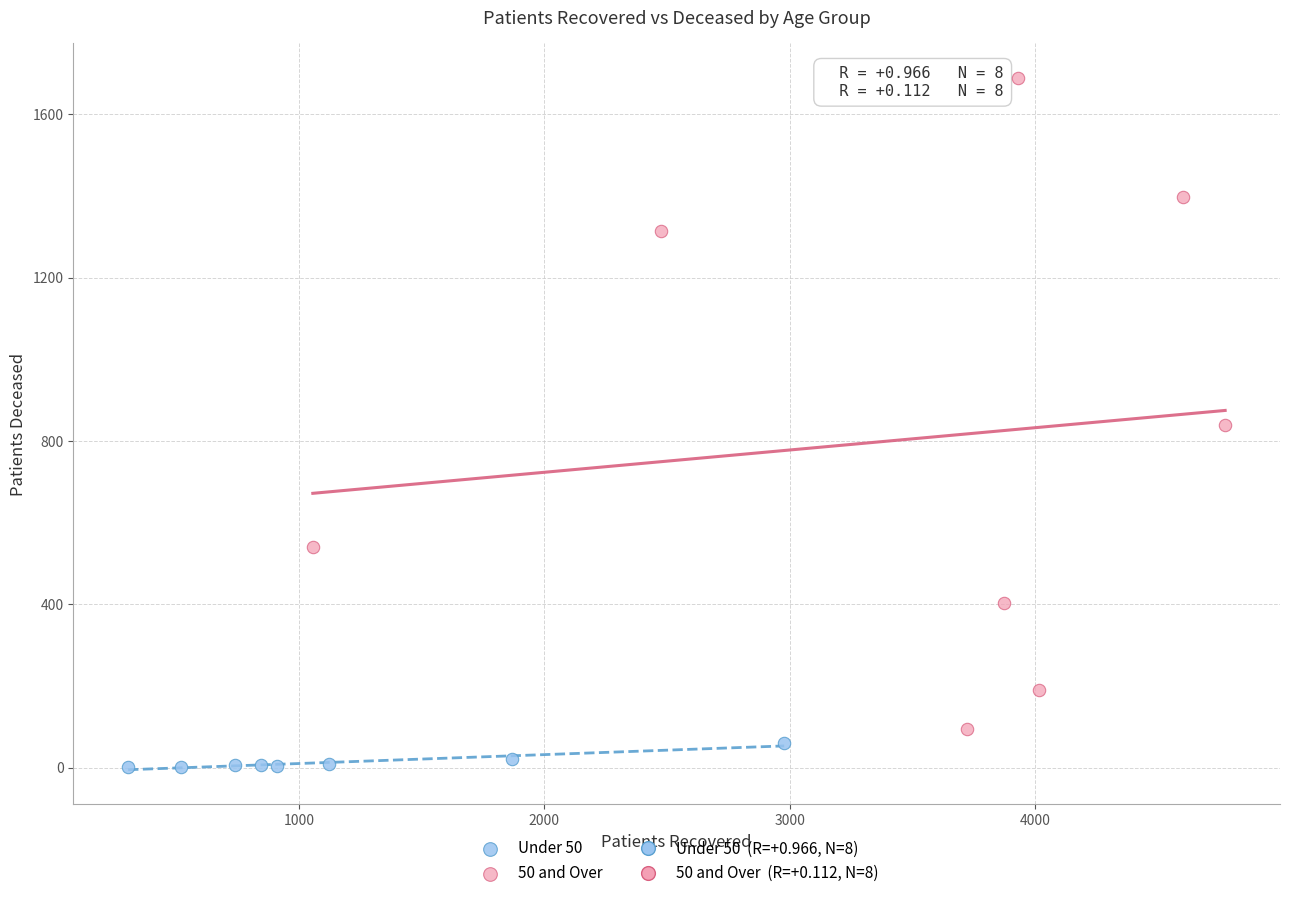

Which series reaches the maximum Y coordinate?

50 and Over